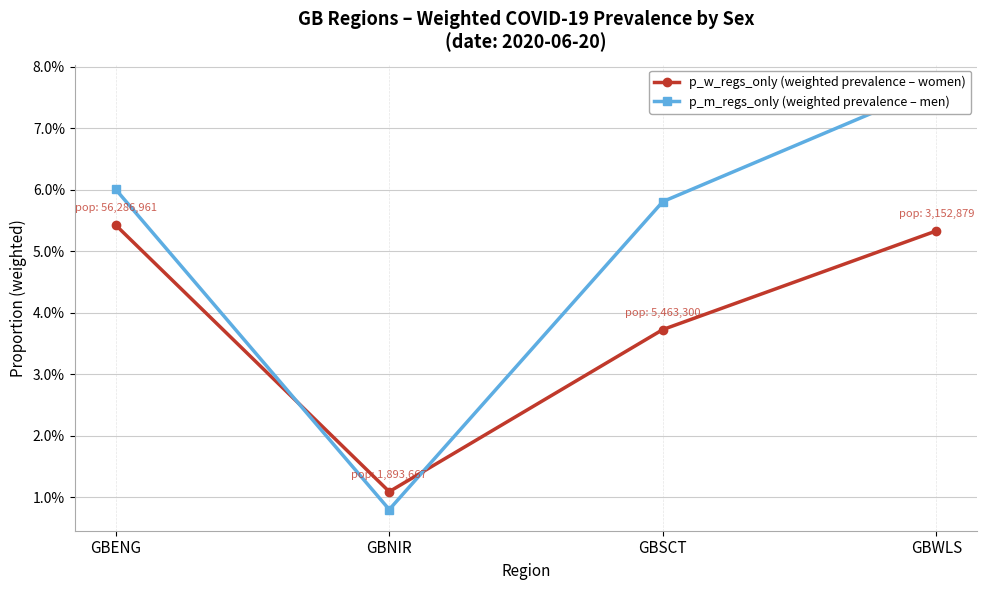

What is the label of the 3rd point from the right?

GBNIR